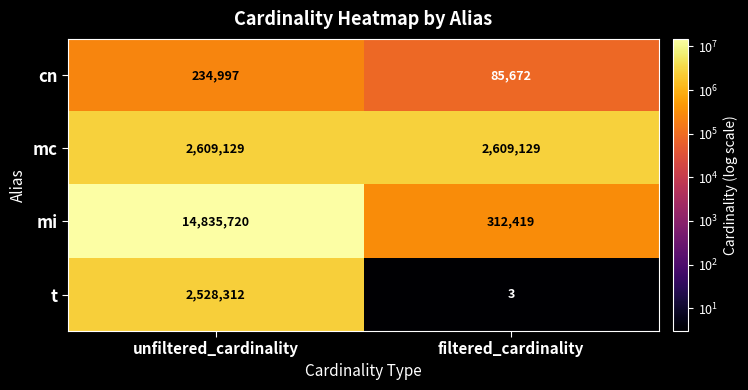

Which series has the largest range (max minus min)?

mi